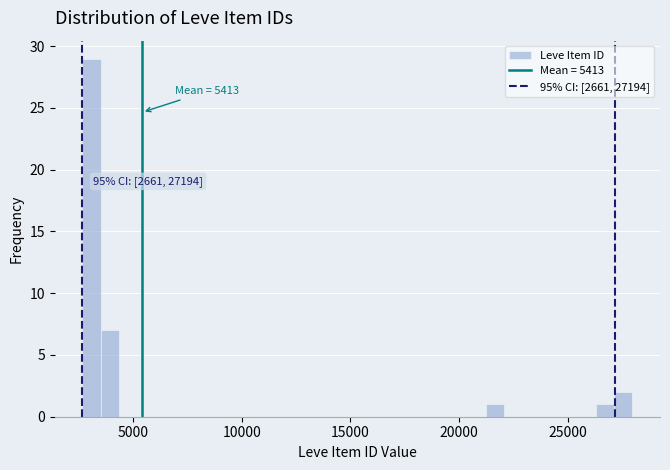

Around what value on the x-axis is the tallest bar? Give the approximate position of its centre, as read against the axis.

3000